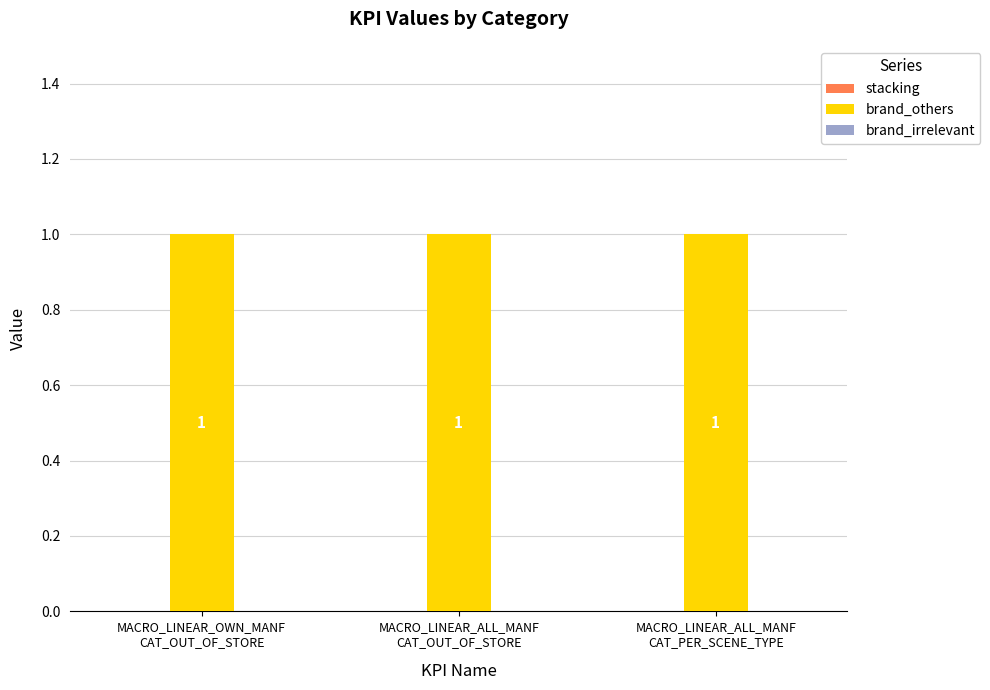

What is the difference between the highest and lowest values at MACRO_LINEAR_OWN_MANF
CAT_OUT_OF_STORE?

1